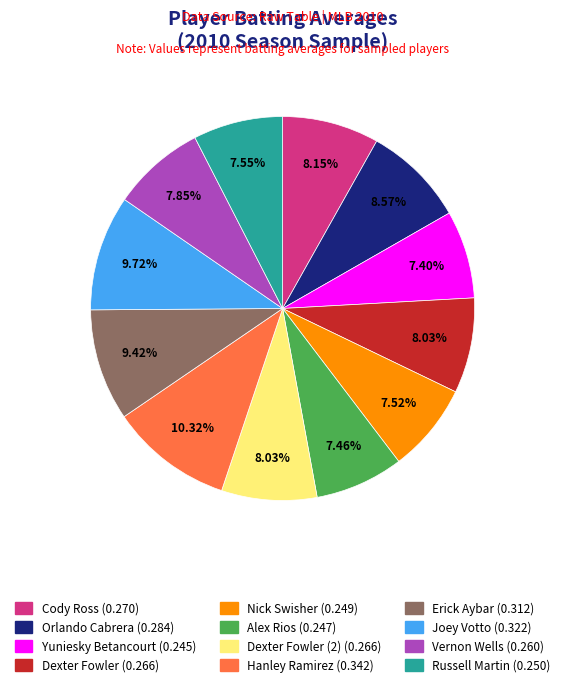

Is there any slice that represents more than half of the pie?

No